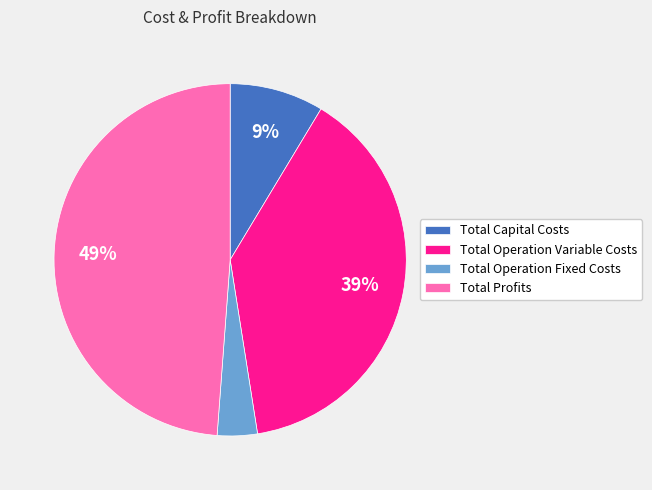

Count the number of slices in the pie.

4